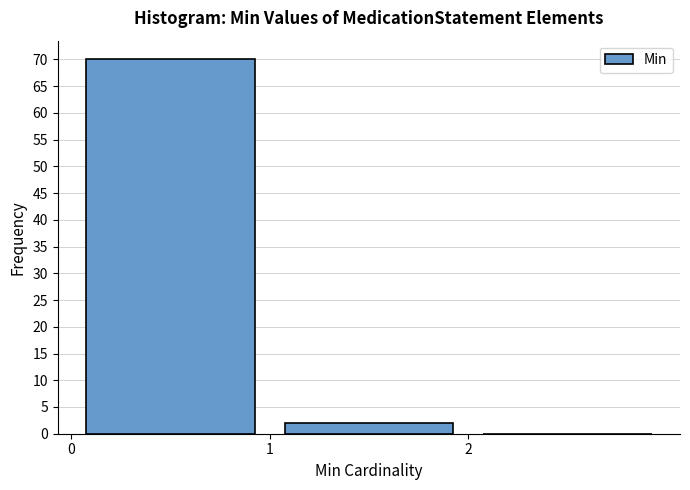

Reading left to right, transcribe this chart: for each bar, give the range it covers on the x-axis and its height. The values are not printed on the chart, so give them approximately, as read against the axis.

0 to 1: 70
1 to 2: 2
2 to 3: 0